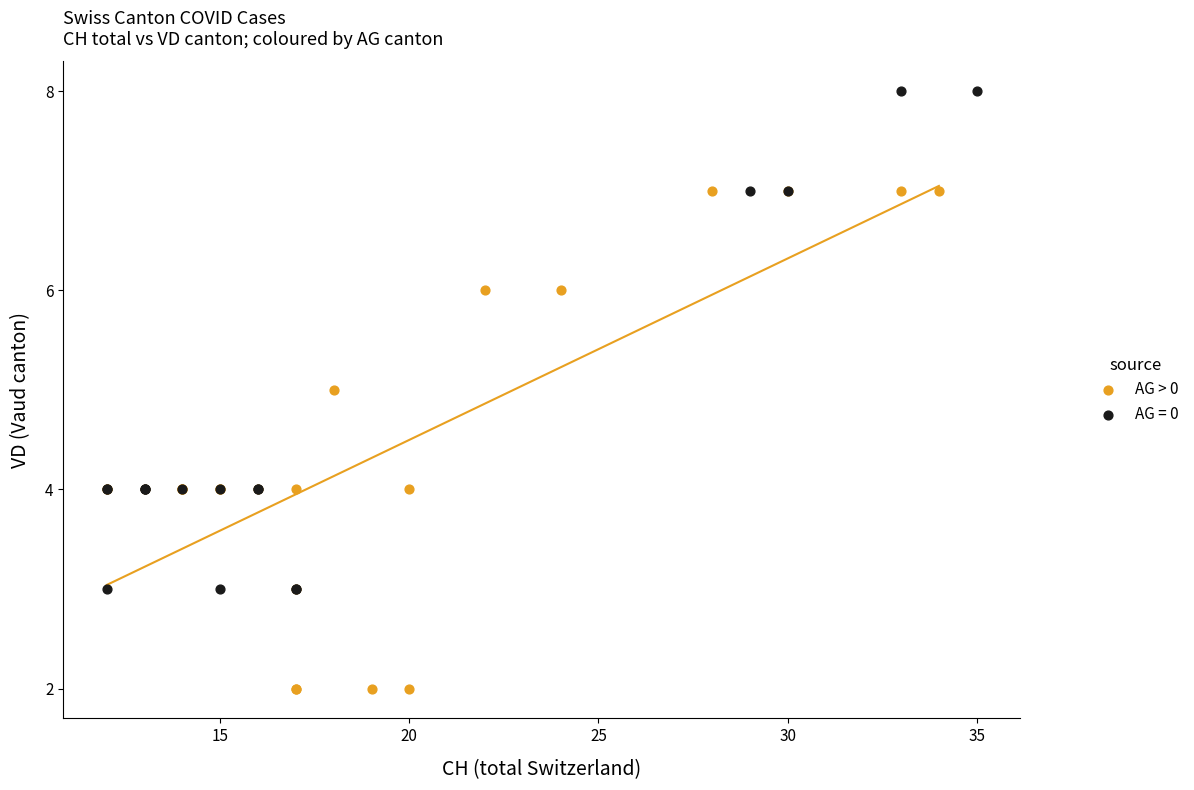

Which series contains the highest Y value?

AG = 0